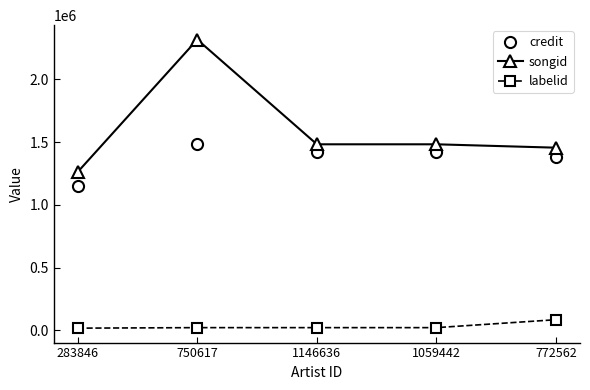

What is the spread (max minus min) of values at 750617?

2295506